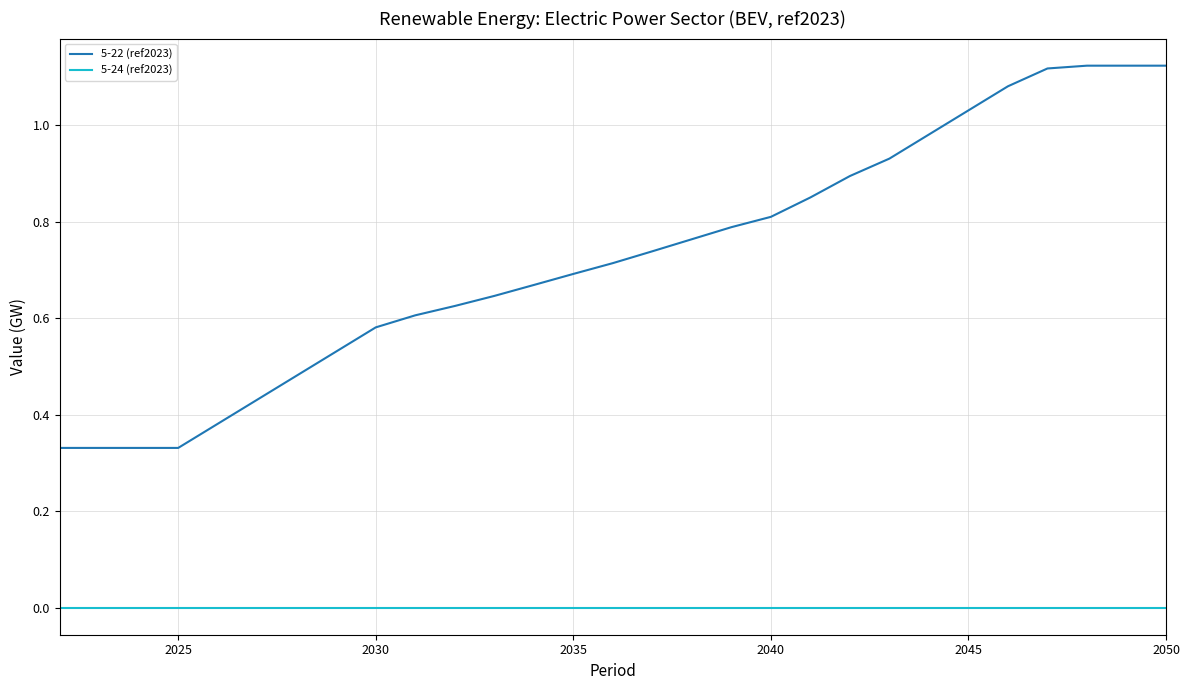

Which series has the largest total across all categories?

5-22 (ref2023)